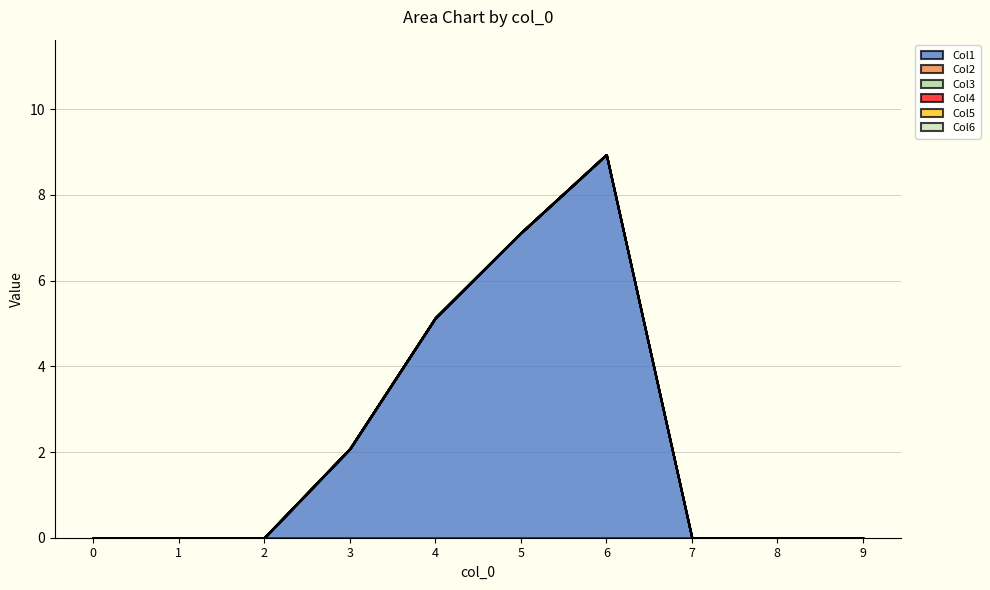

Which has a higher value, 3 or 8?

3